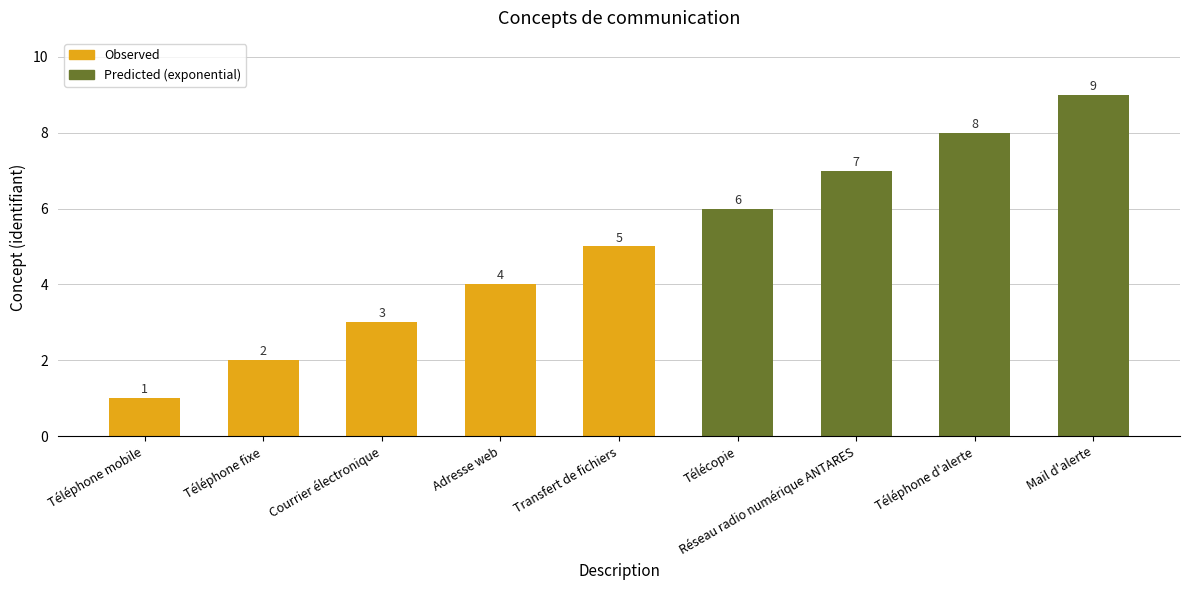

Does the chart contain any negative values?

No